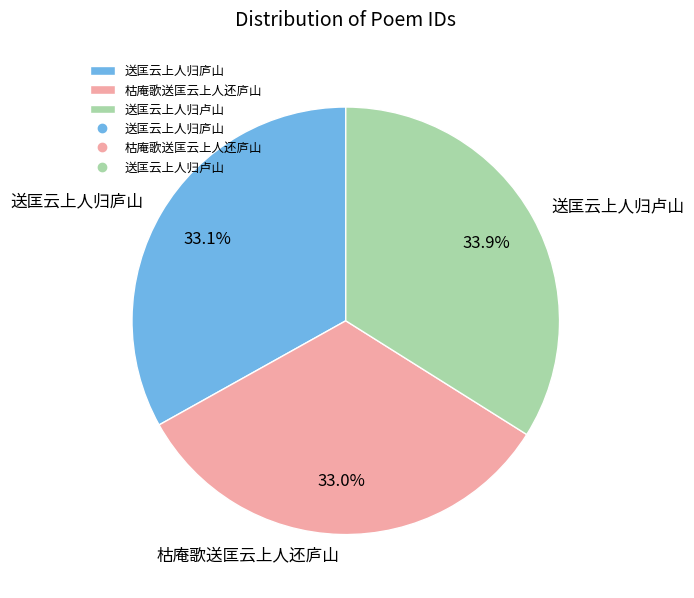

What percentage is the 送匡云上人归卢山 slice, to the nearest percent?

34%